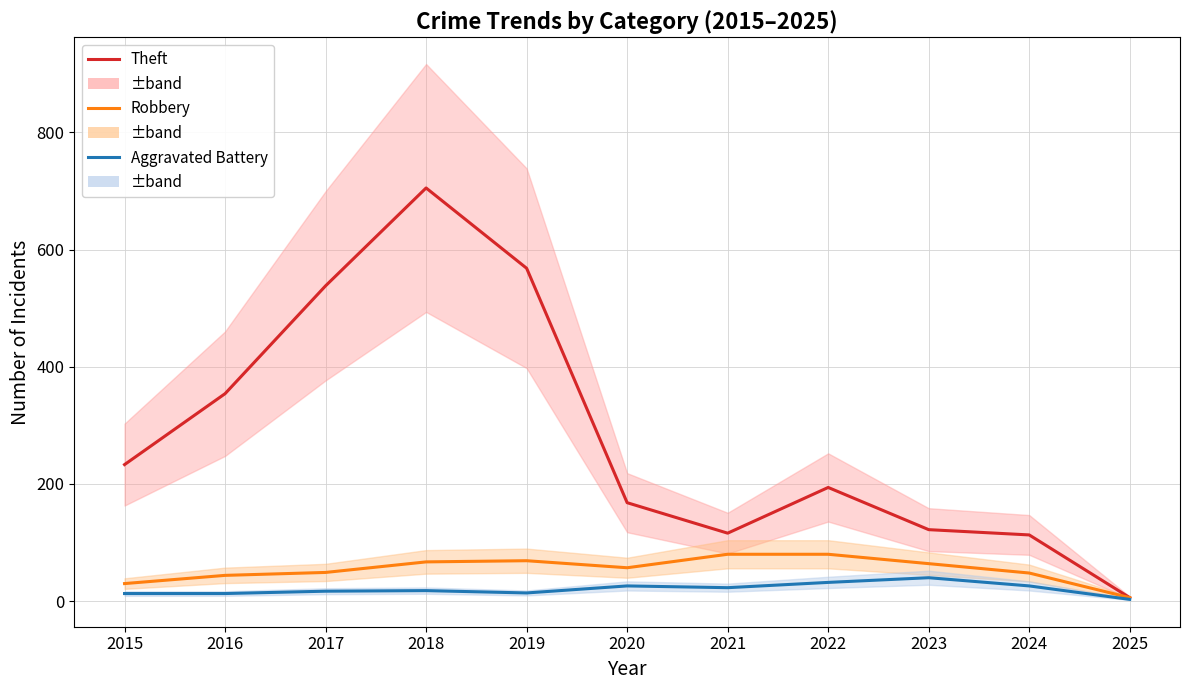

True or false: Robbery and Aggravated Battery intersect in this chart.

False